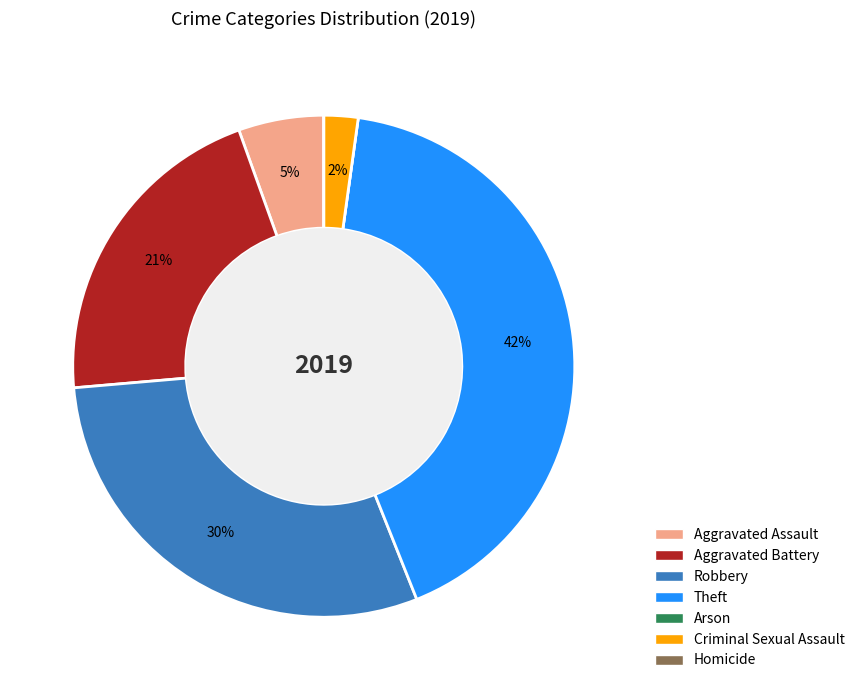

To the nearest percent, what is the average slice percentage?

14%